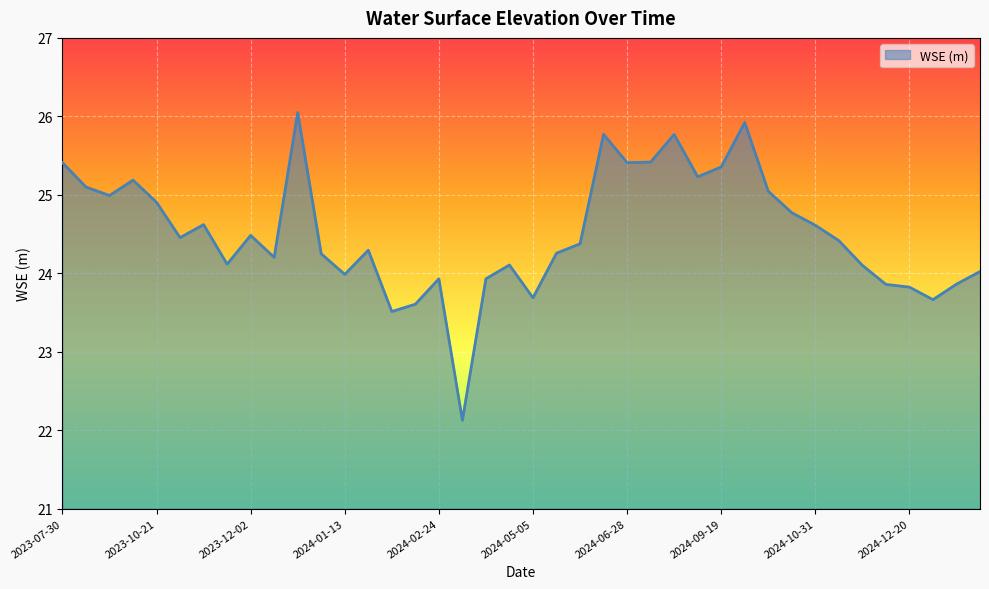

What is the minimum value shown in the chart?

22.1